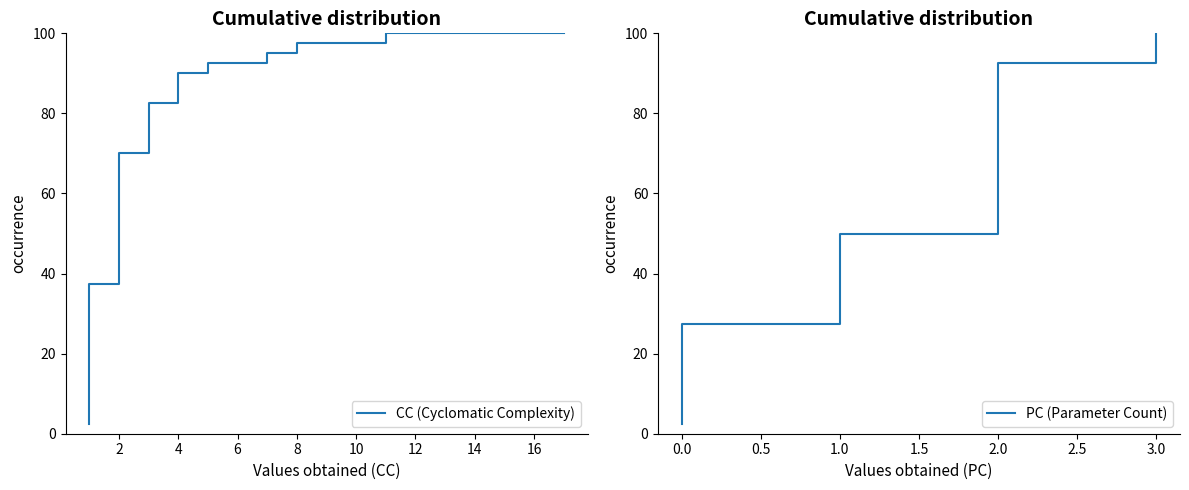

What is the sum of the CC (Cyclomatic Complexity) values at 4 and 8?

182.5